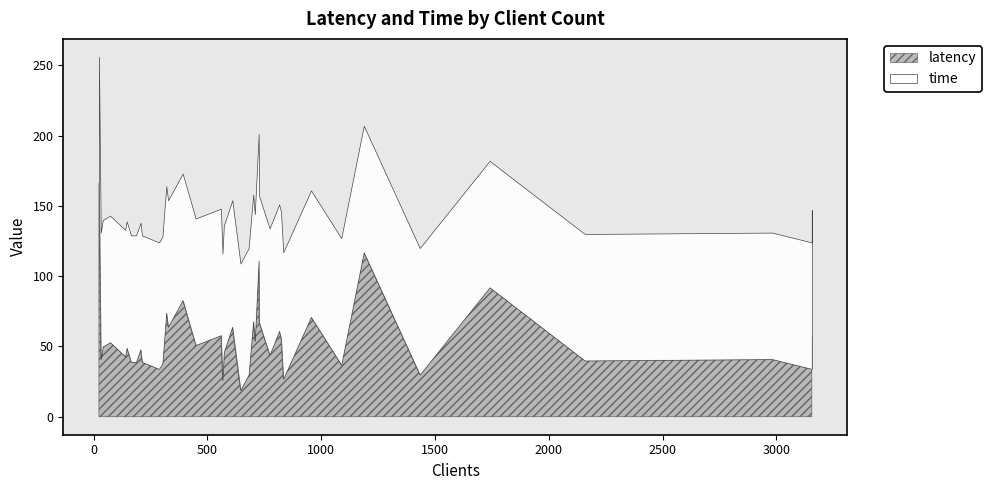

What is the value of the latency point at the 25th from the left?

83